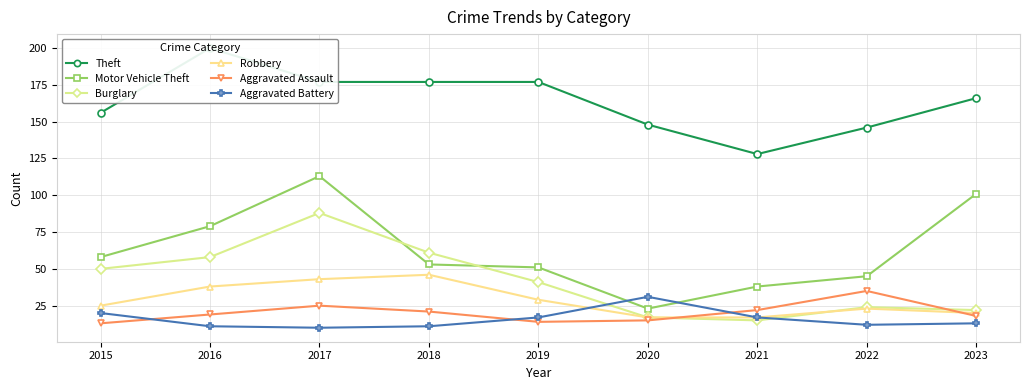

How many data points in Motor Vehicle Theft are less than 53?

4